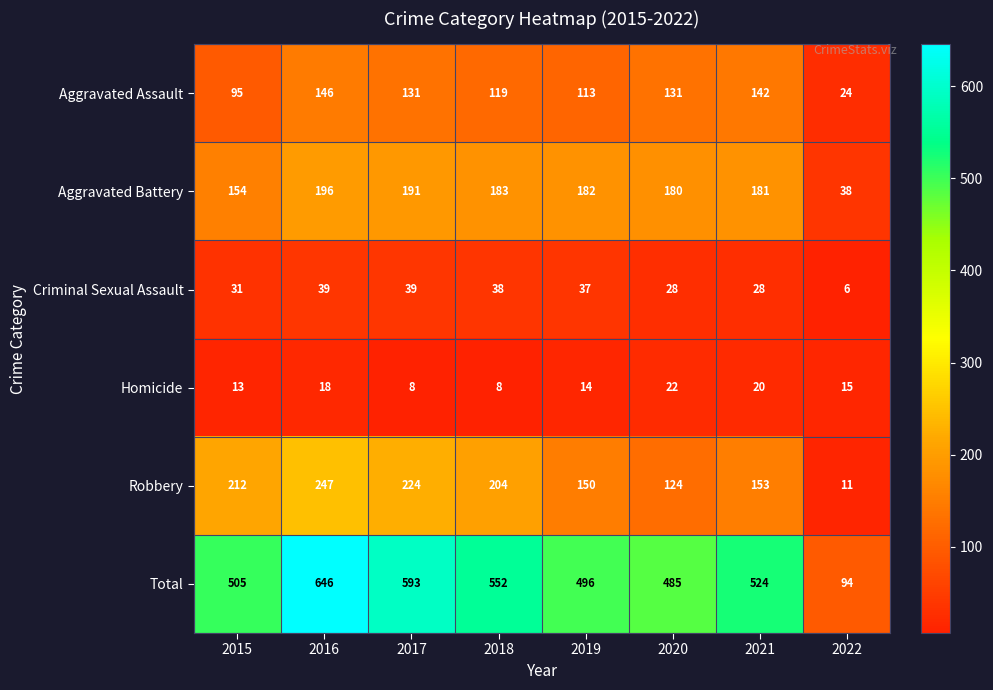

True or false: Homicide has a value of 6 at 2019.

False